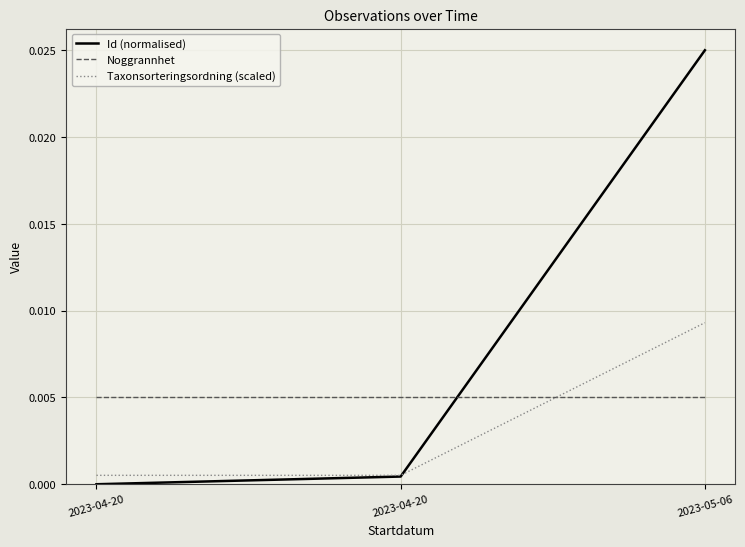

What are all the series names shown in the legend?

Id (normalised), Noggrannhet, Taxonsorteringsordning (scaled)